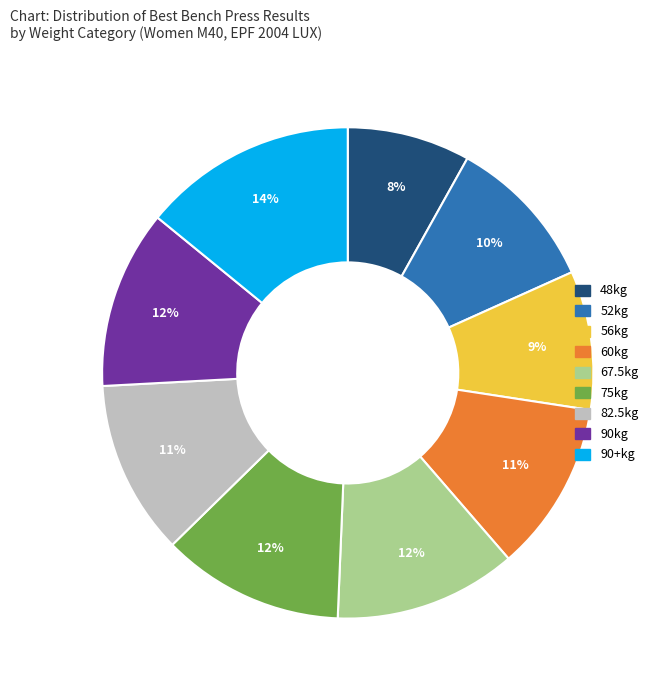

Approximately how many times larger is the value at 90+kg compared to 90kg?

1.2